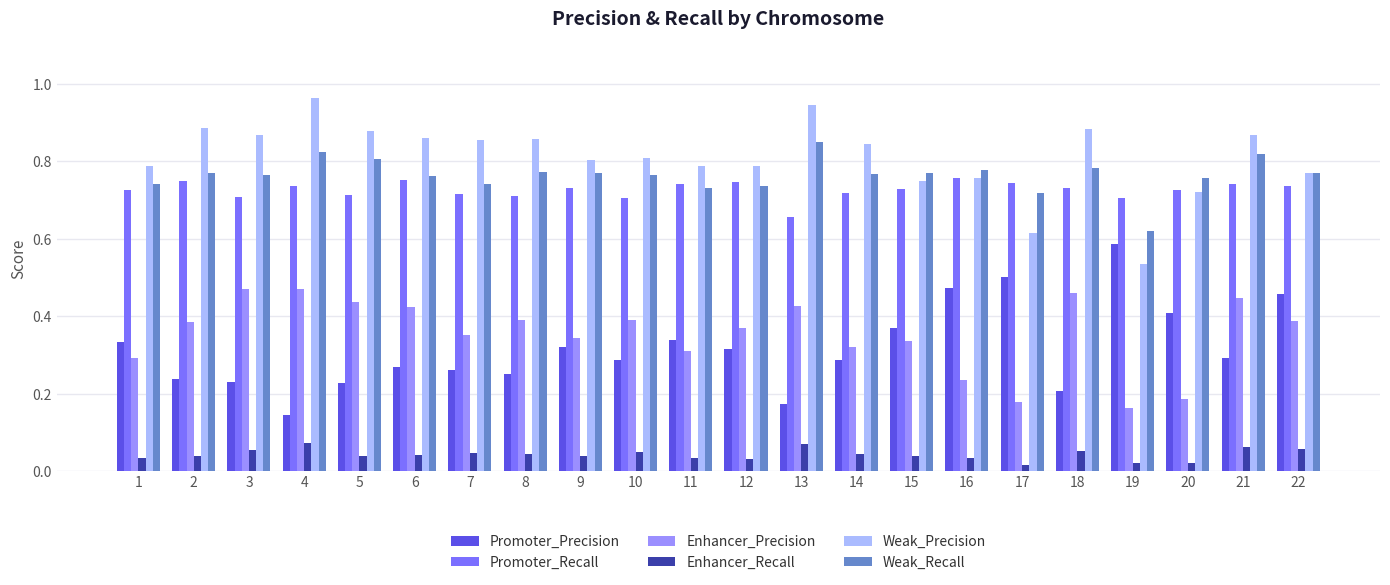

Which series has the largest total across all categories?

Weak_Precision